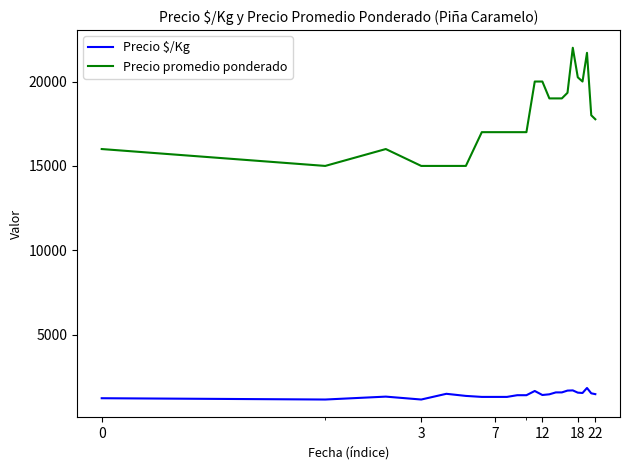

Rank the series by their maximum value, from lowest to highest.

Precio $/Kg, Precio promedio ponderado